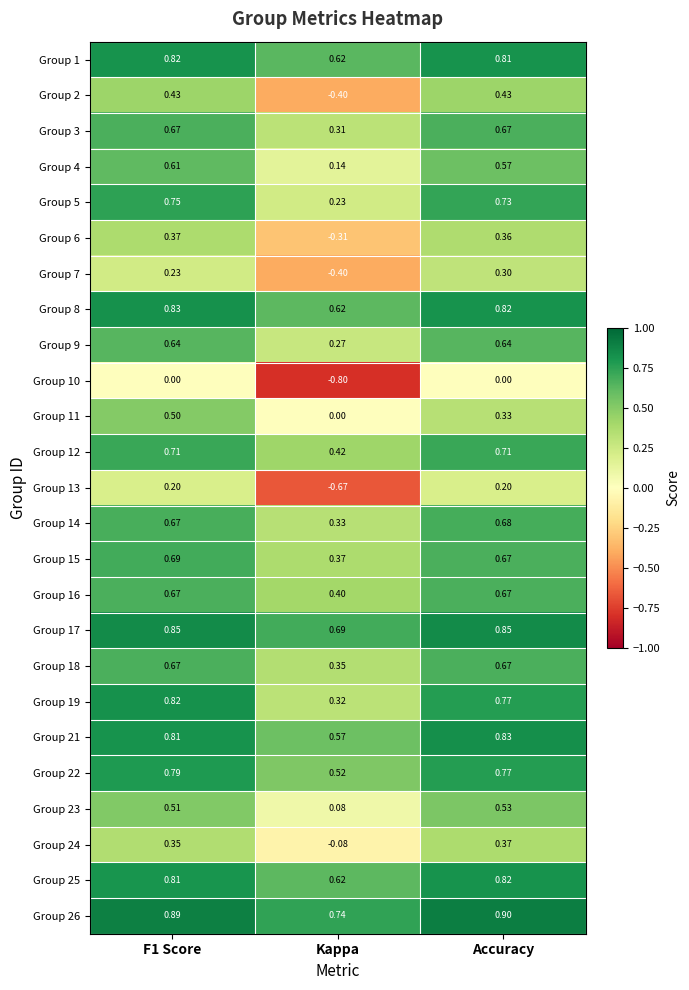

What is the maximum value shown in the chart?

0.9